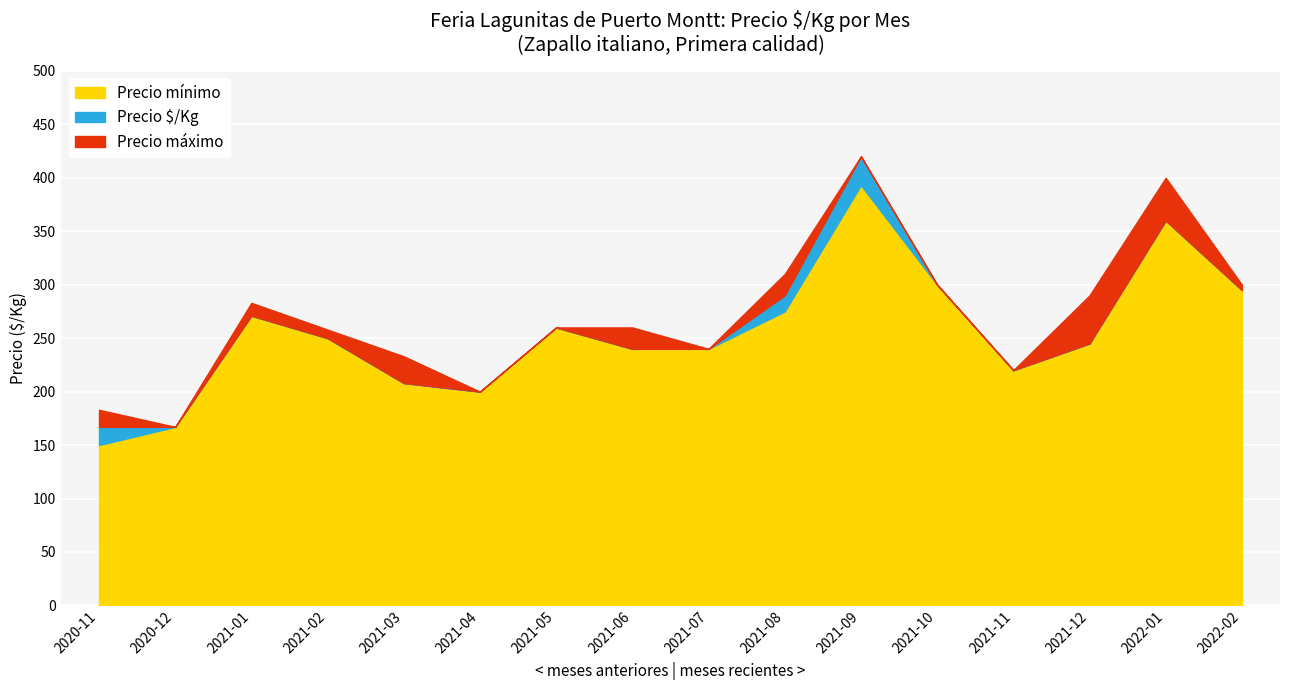

Between 2021-12 and 2021-10, which is larger?

2021-10